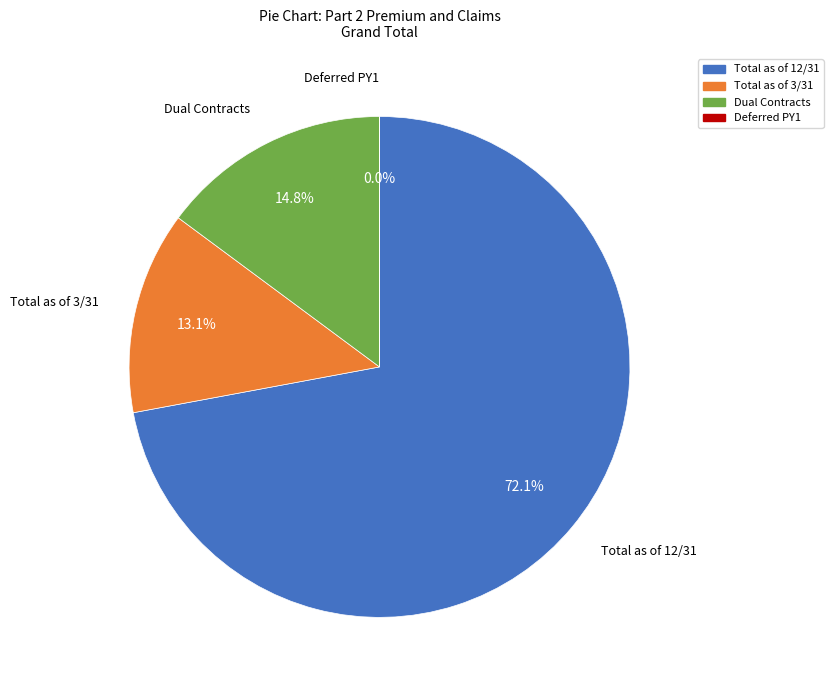

How much of the chart is everything except Dual Contracts?

85.2%